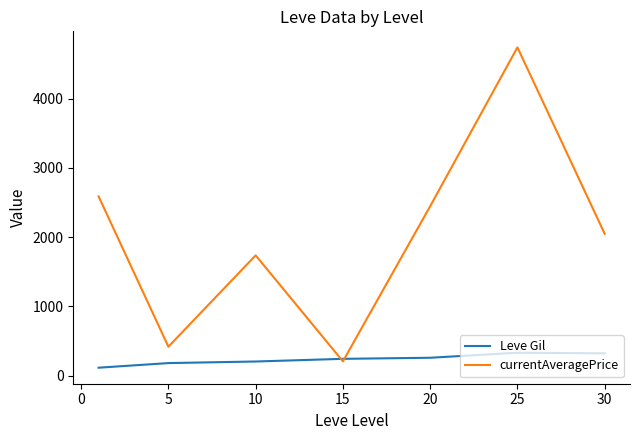

What is the sum of all currentAveragePrice values?

14175.1